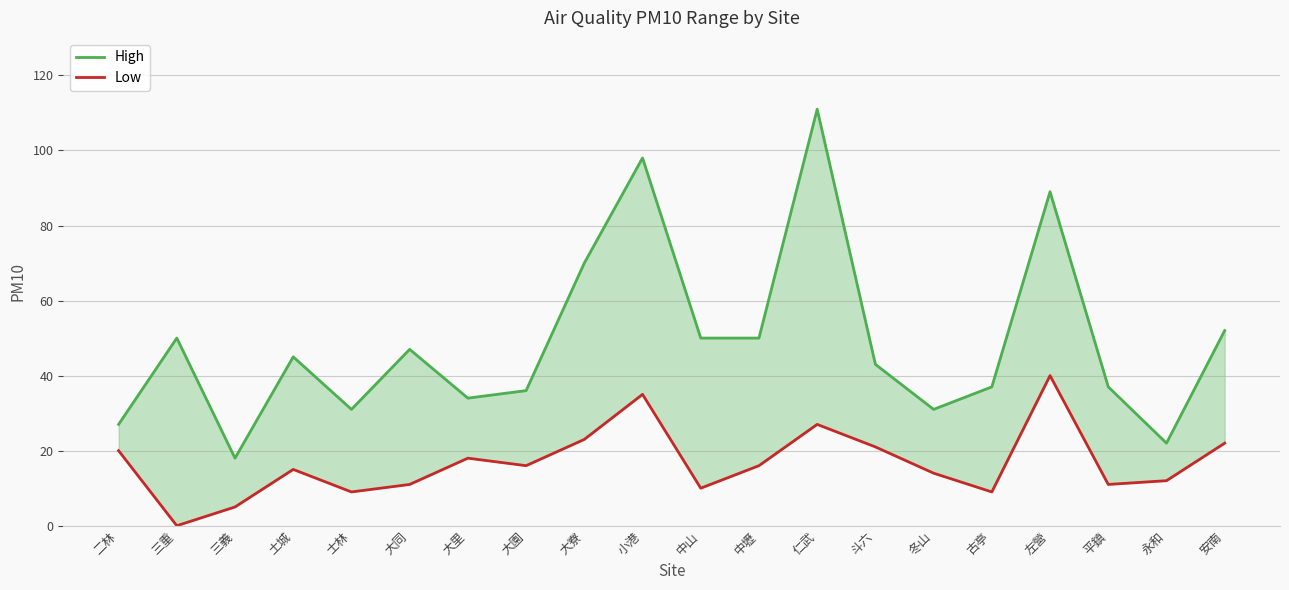

How many interior local valleys does the High series have?

5